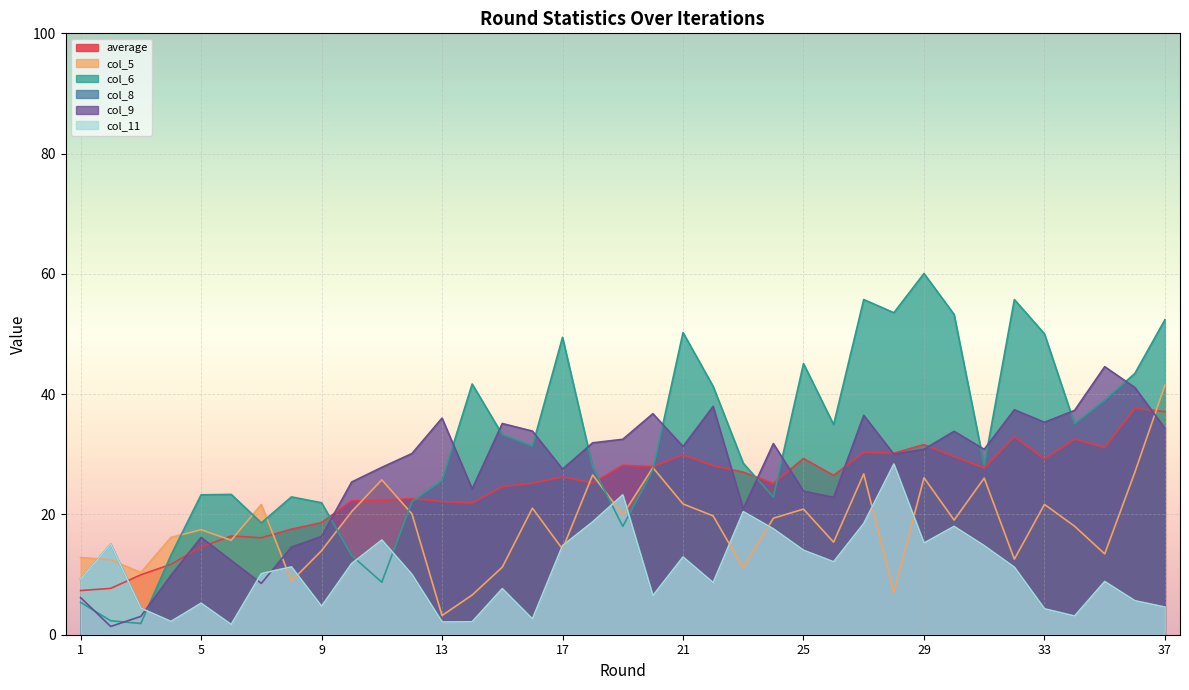

Read the col_8 value at 20.

6.5